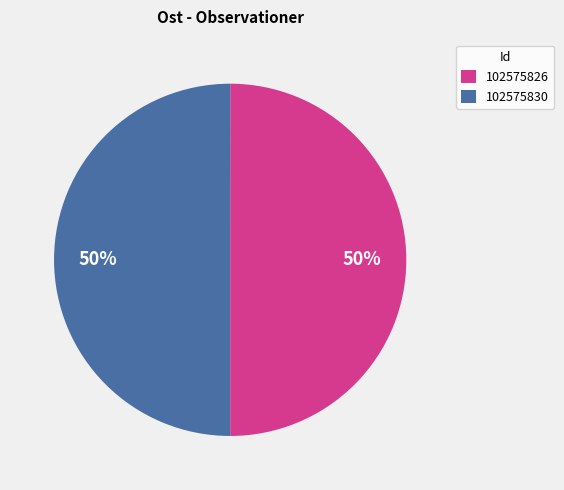

What is the ratio of the value at 102575830 to the value at 102575826?

1.0